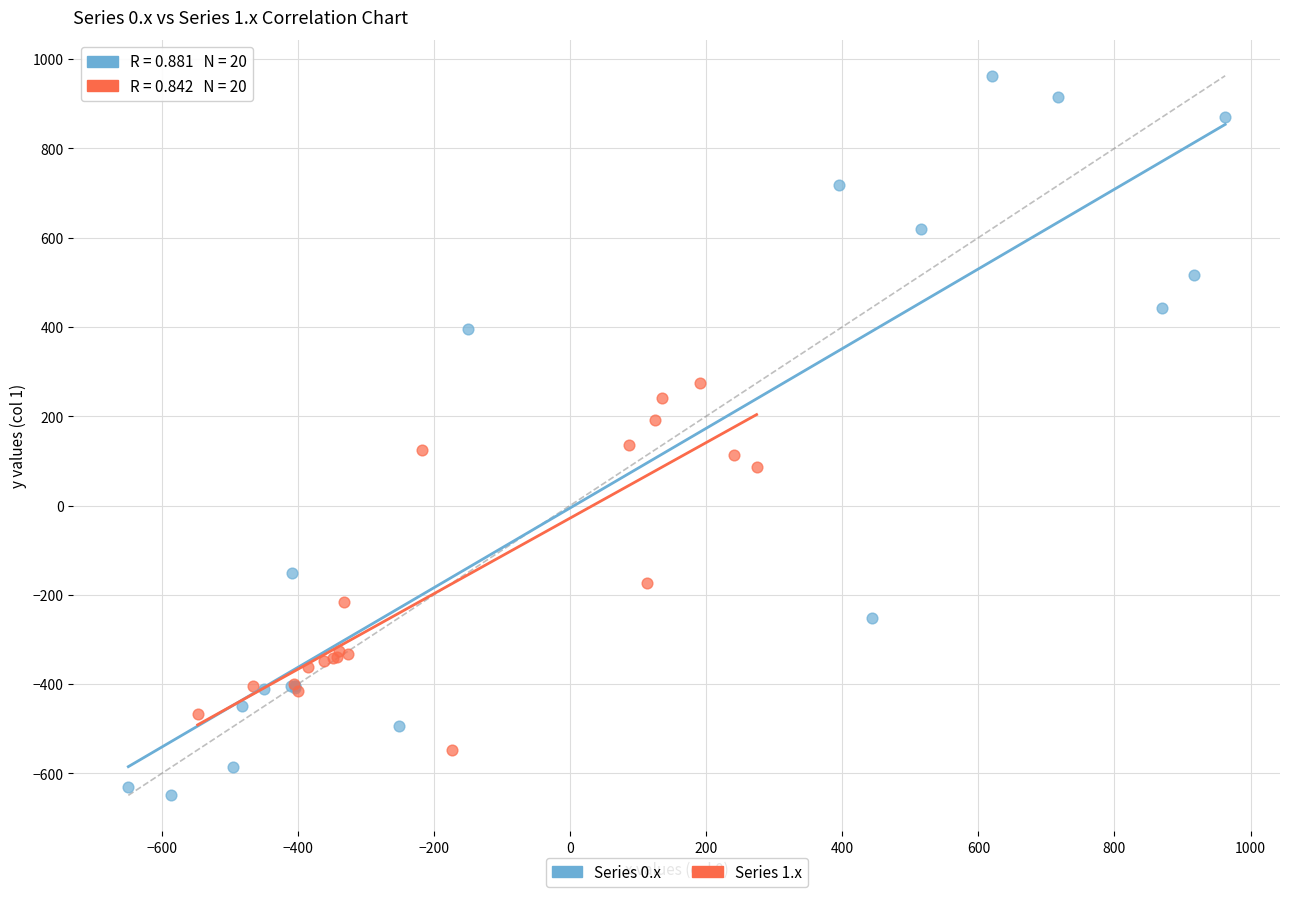

Which series reaches the minimum Y coordinate?

Series 0.x